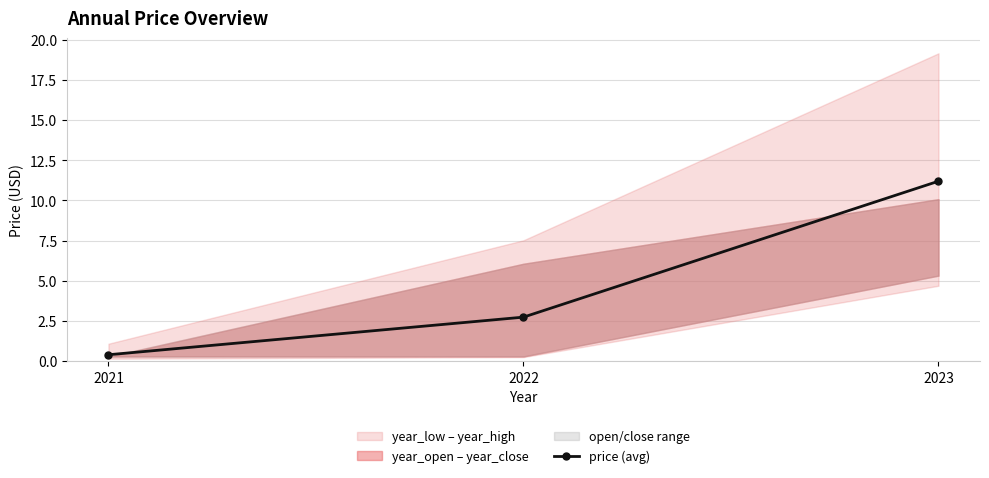

At which label is the value closest to 5?

2022